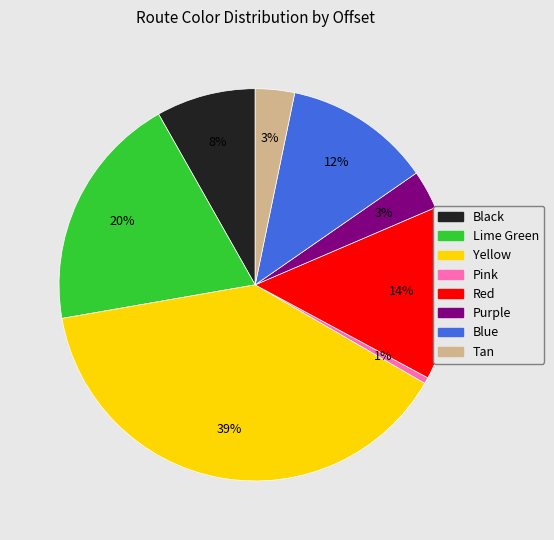

What is the ratio of the value at Blue to the value at Black?

1.5